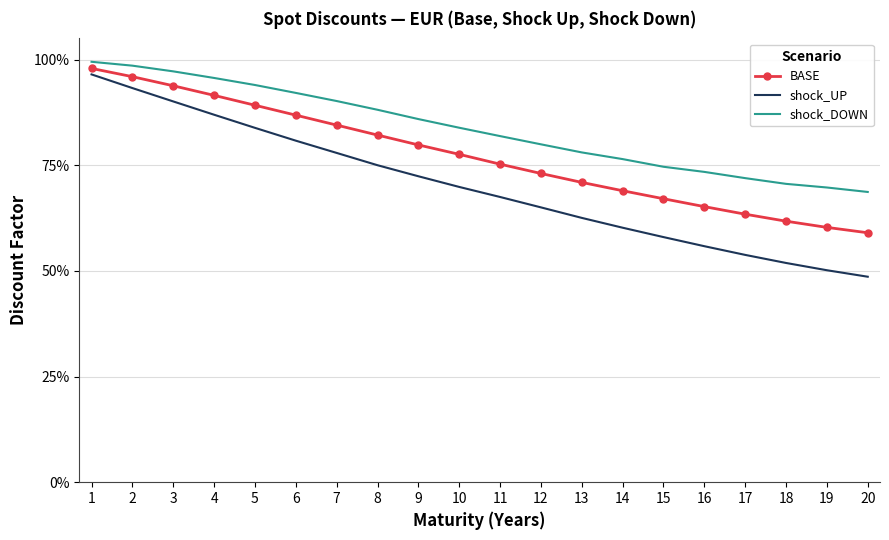

At which category is the sum across all series the highest?

1